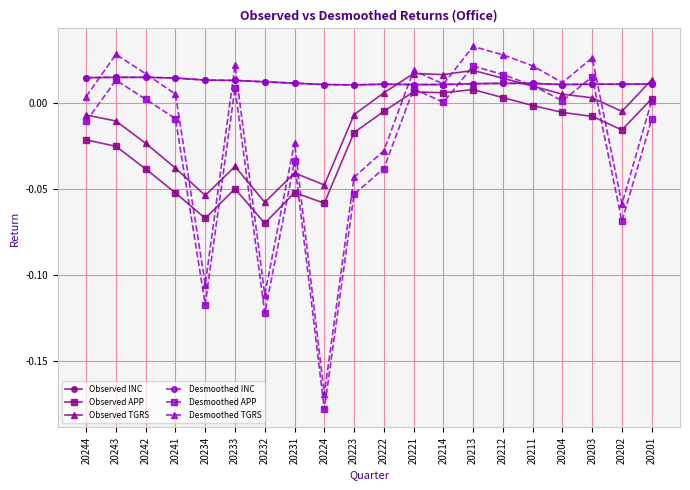

Is the value of Desmoothed TGRS at 20242 greater than the value of Observed INC at 20232?

Yes